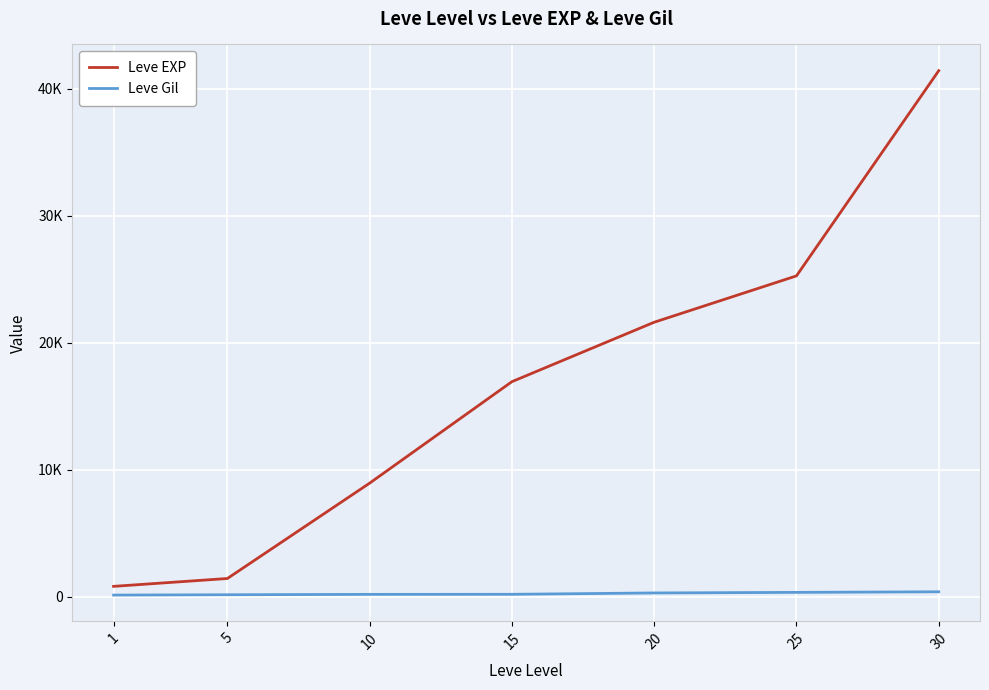

What is the difference between the maximum and minimum values in the Leve Gil series?

259